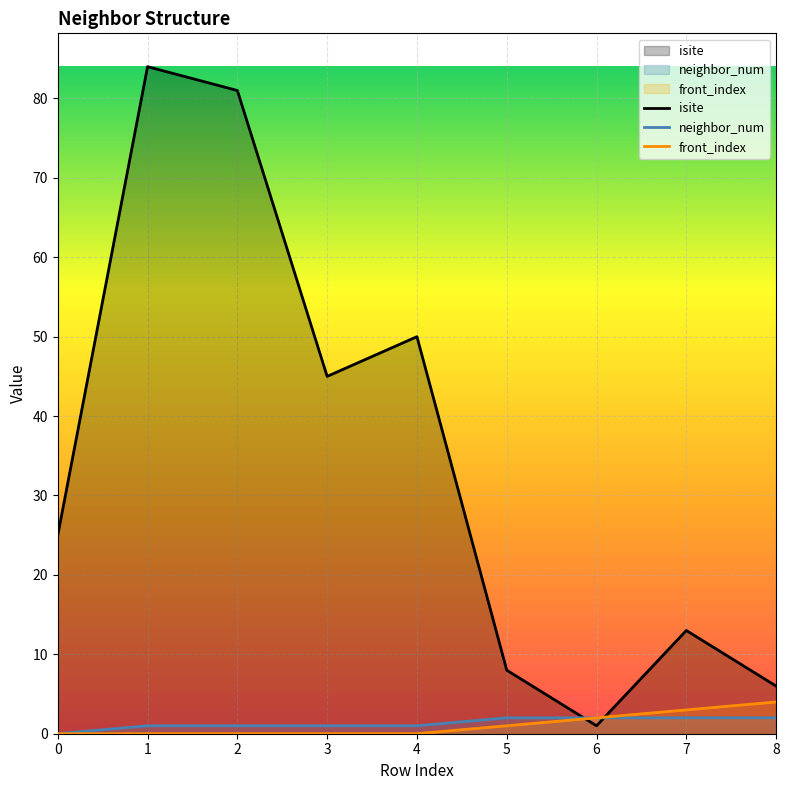

Between which two adjacent categories do neighbor_num and isite first intersect?

5 and 6